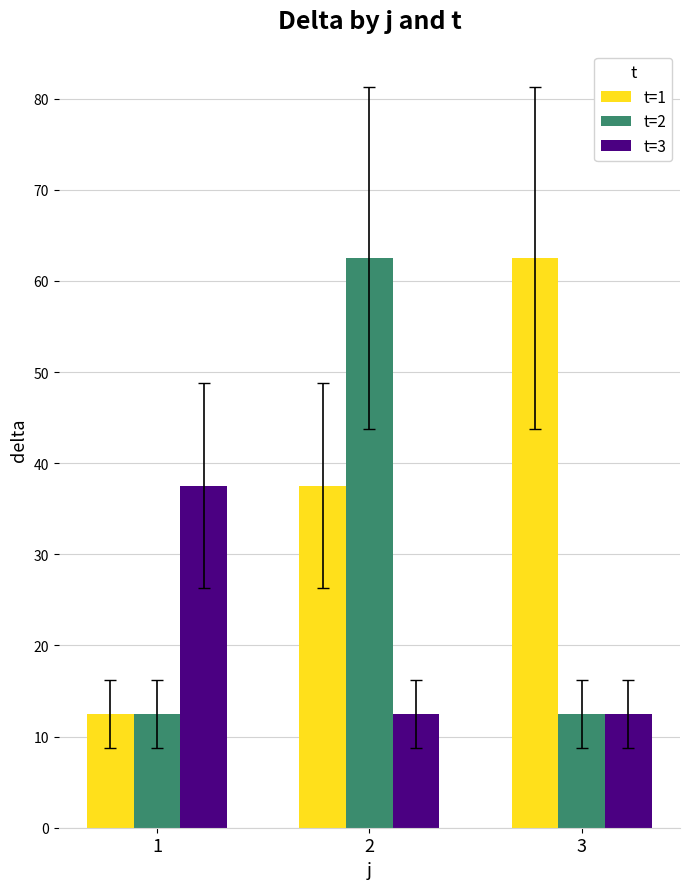

Rank the series by their average value, from lowest to highest.

t=3, t=2, t=1